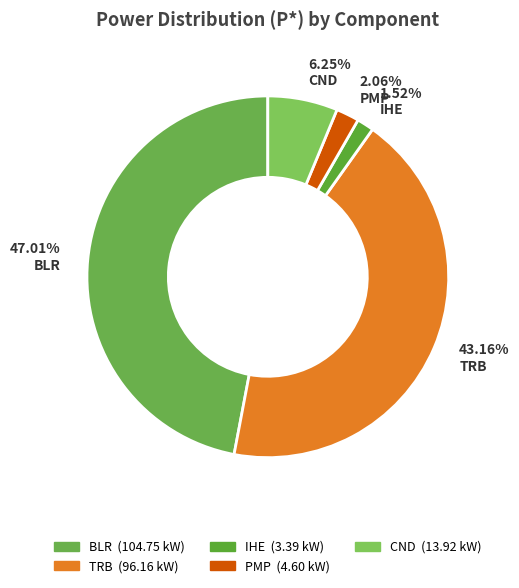

Is the sum of 43.16% TRB and 47.01% BLR greater than half?

Yes